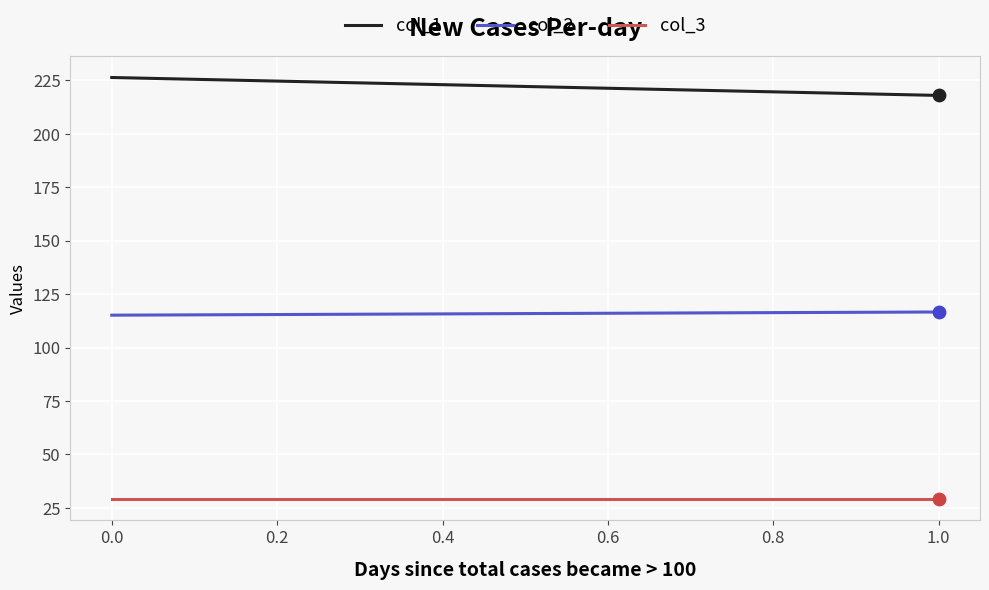

Which series contains the highest Y value?

col_1